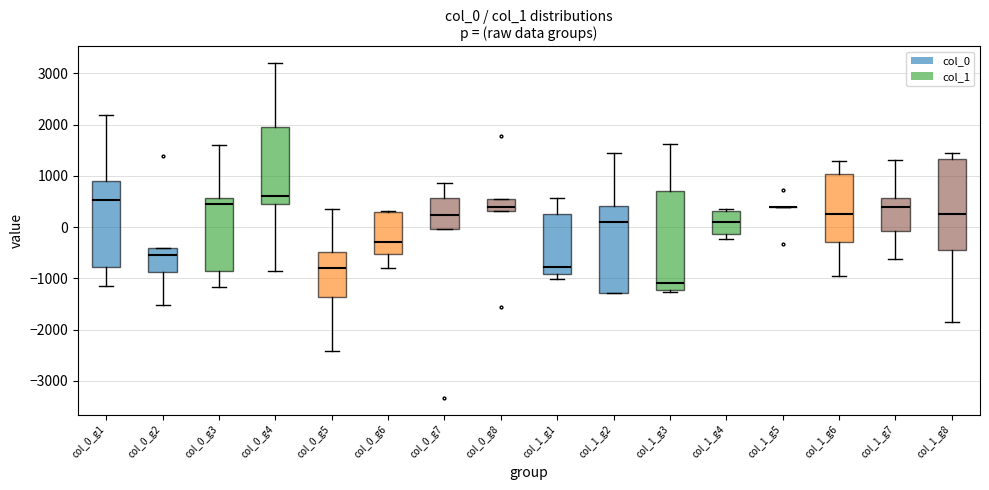

Which box is the tallest, from its lower edge to its upper edge?

col_1_g3